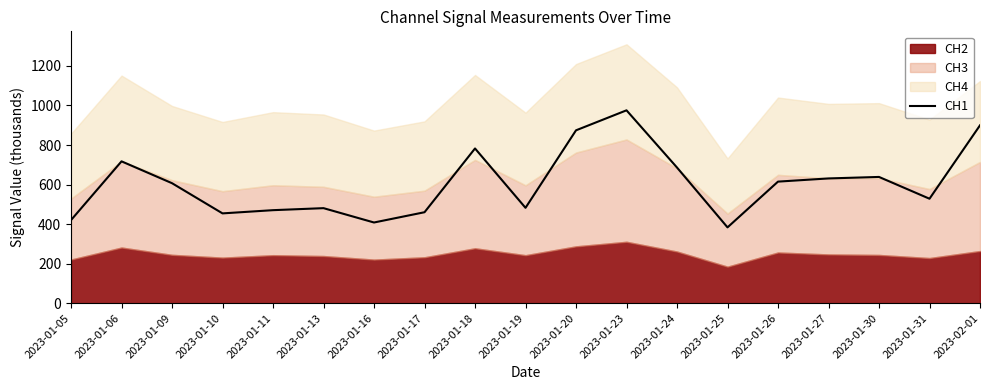

At which category does the chart reach its minimum across all series?

2023-01-25